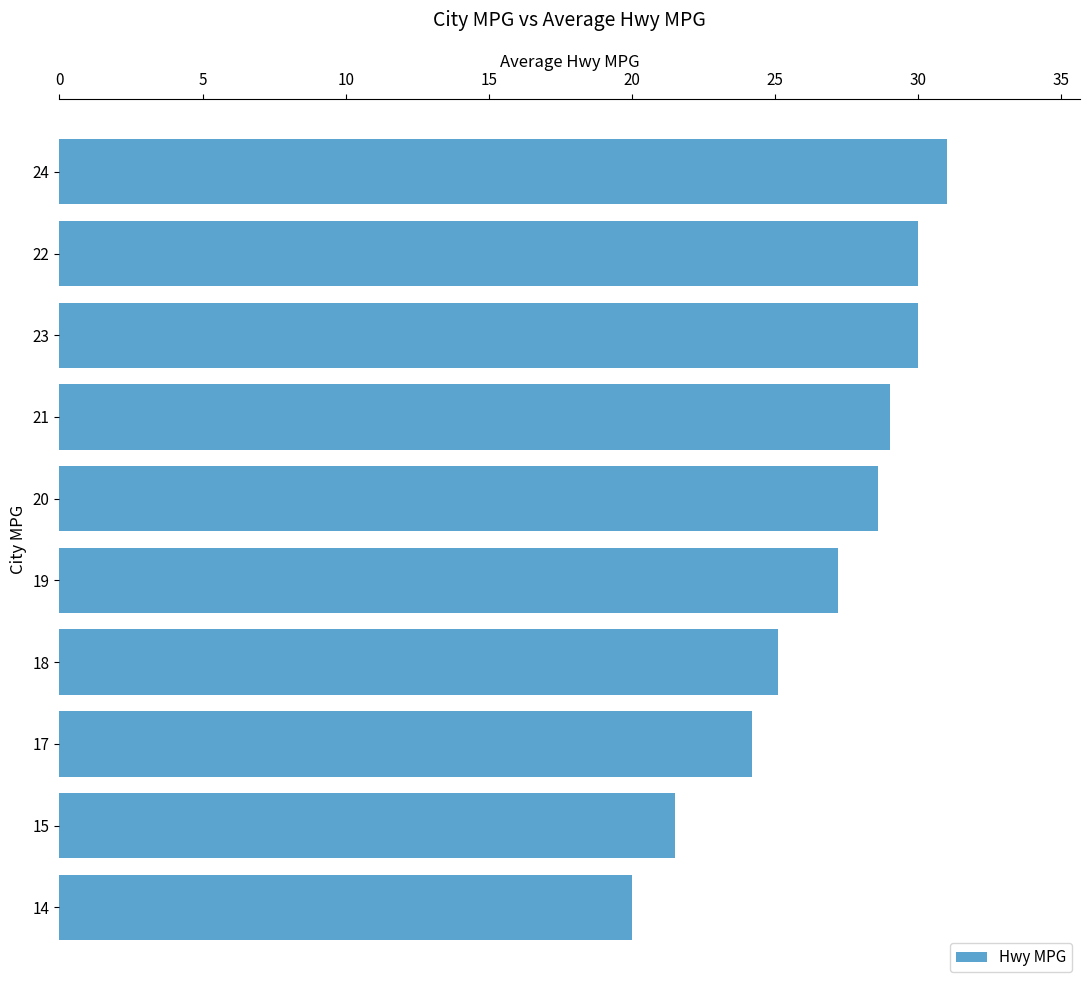

The chart shows a value of 30.0 at 22. True or false?

True